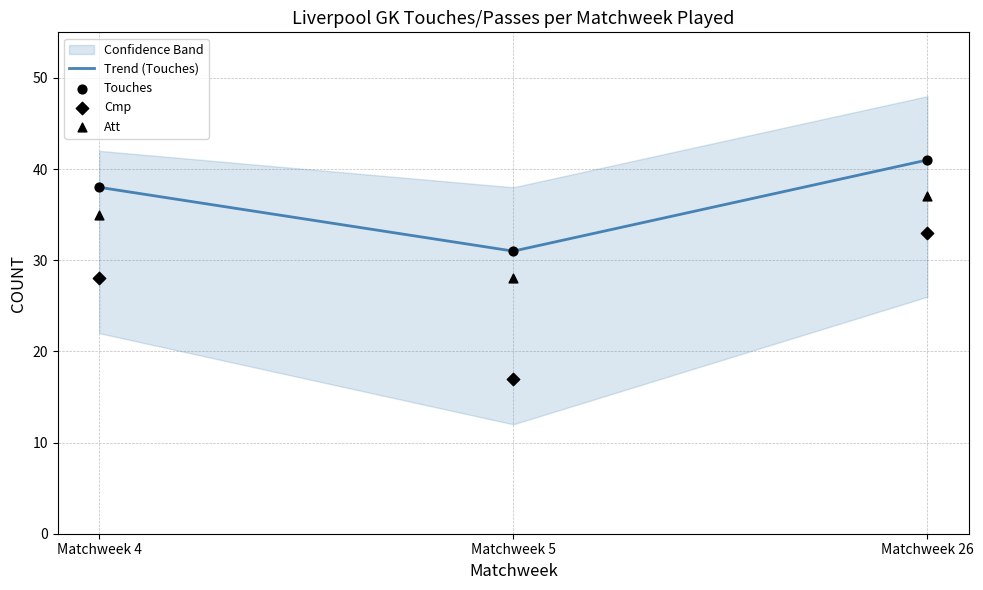

At how many categories does at least one series exceed 26?

3